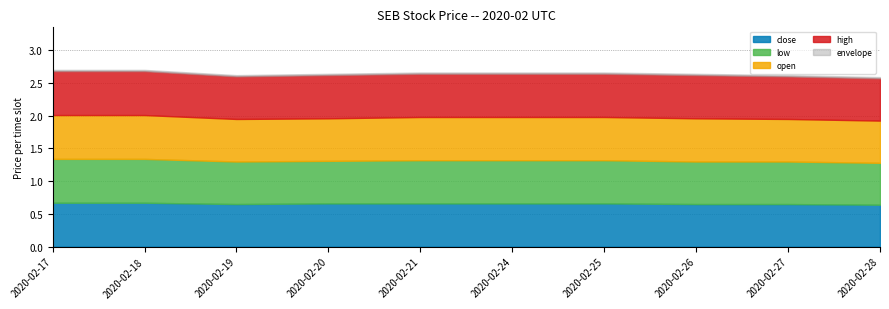

What is the lowest value of the close series?

0.6